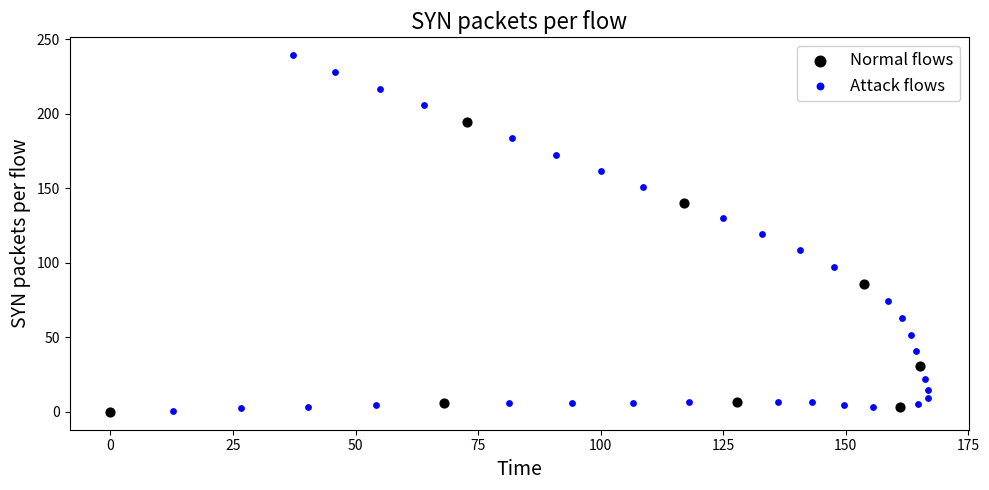

Which series has the widest spread of Y values?

Attack flows